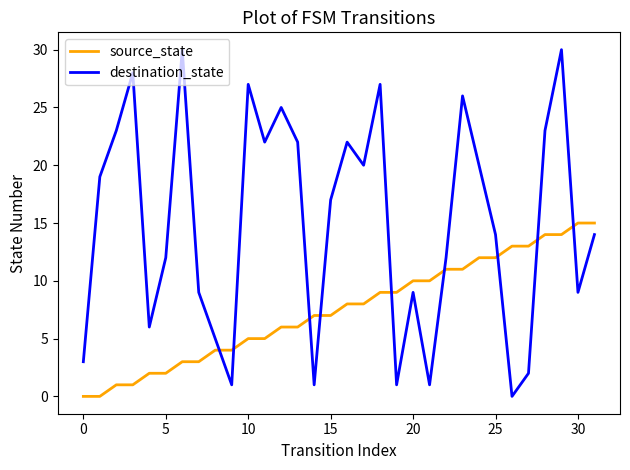

Rank the series by their average value, from highest to lowest.

destination_state, source_state